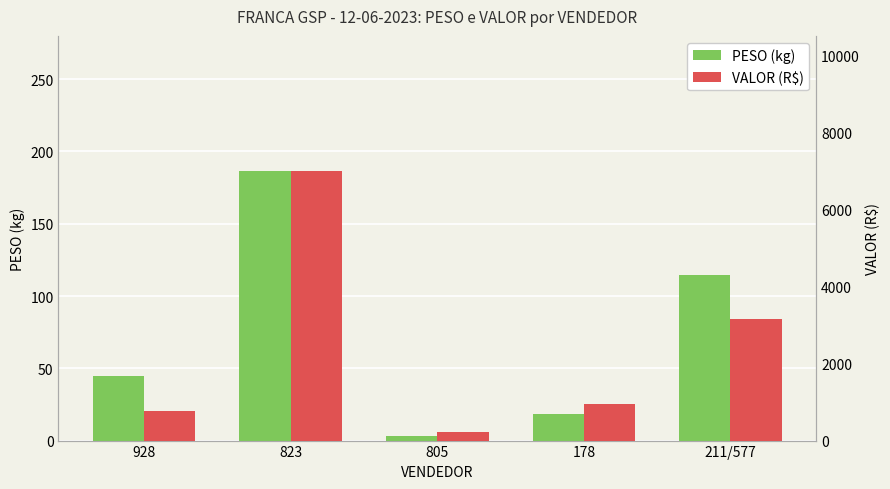

What is the highest value of the VALOR series?

7009.7